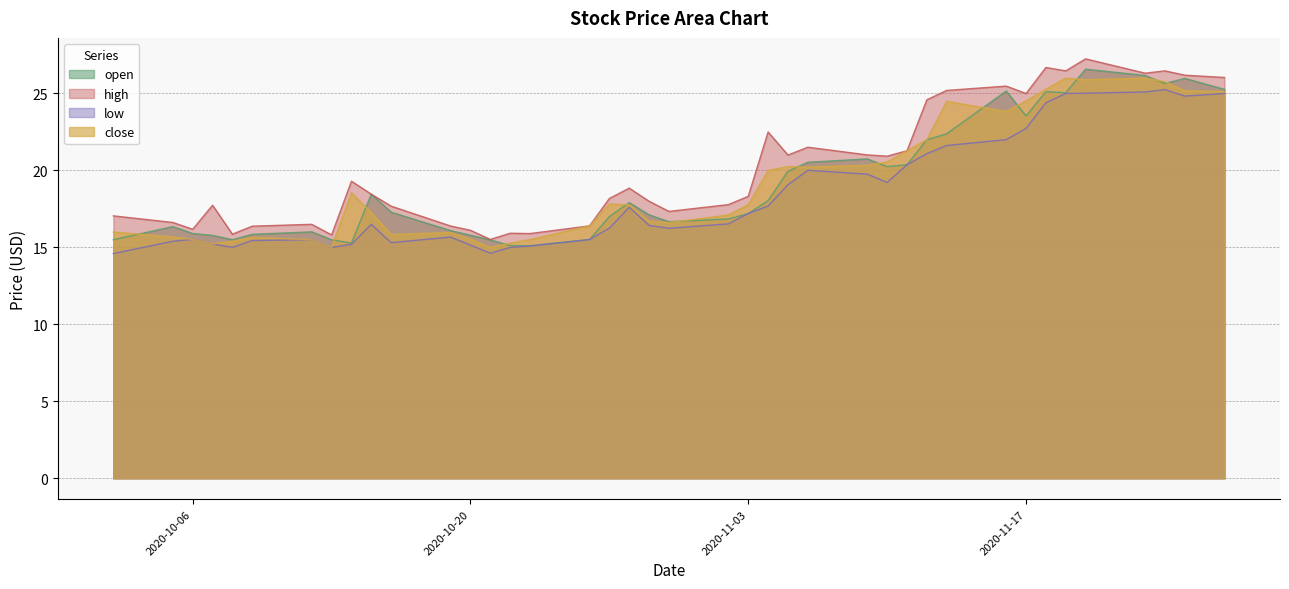

What are all the series names shown in the legend?

open, high, low, close